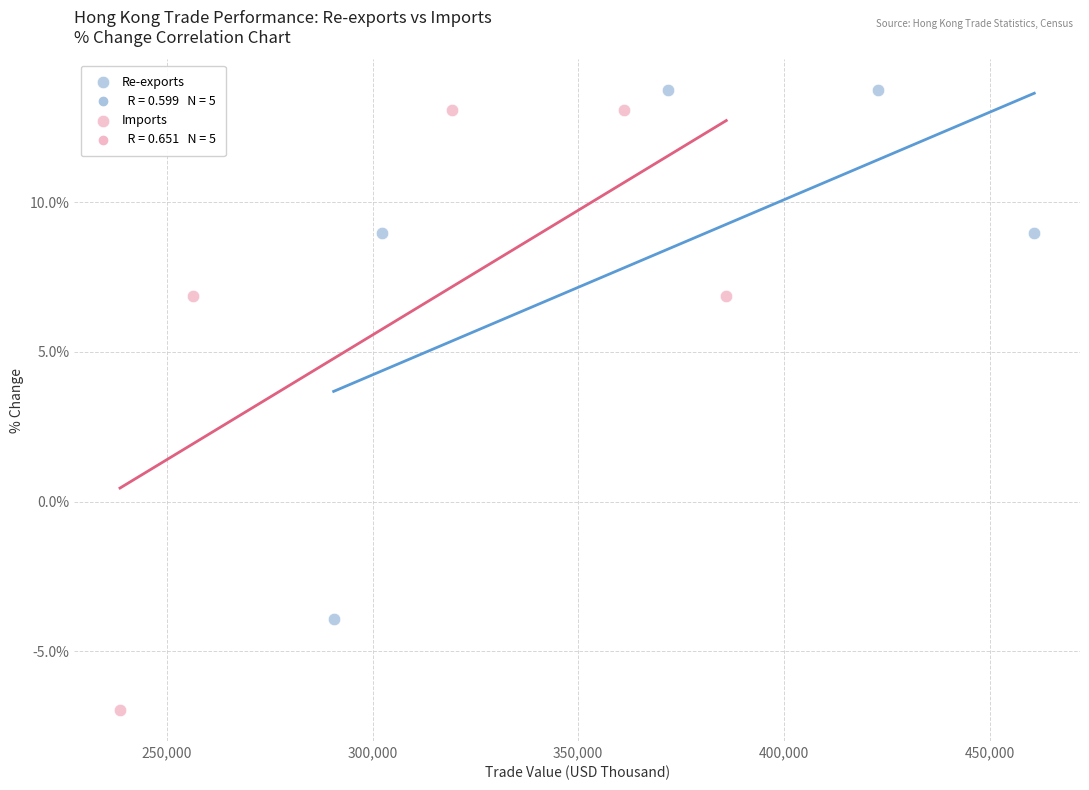

Which series has the largest Y range (max minus min)?

Imports